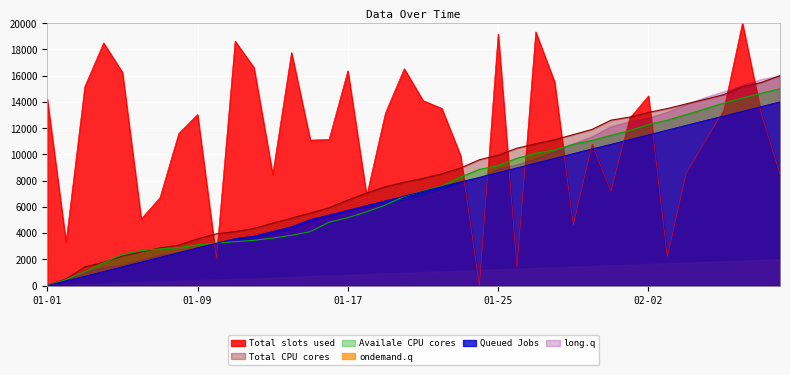

What is the spread (max minus min) of values at 01-25?

17941.4